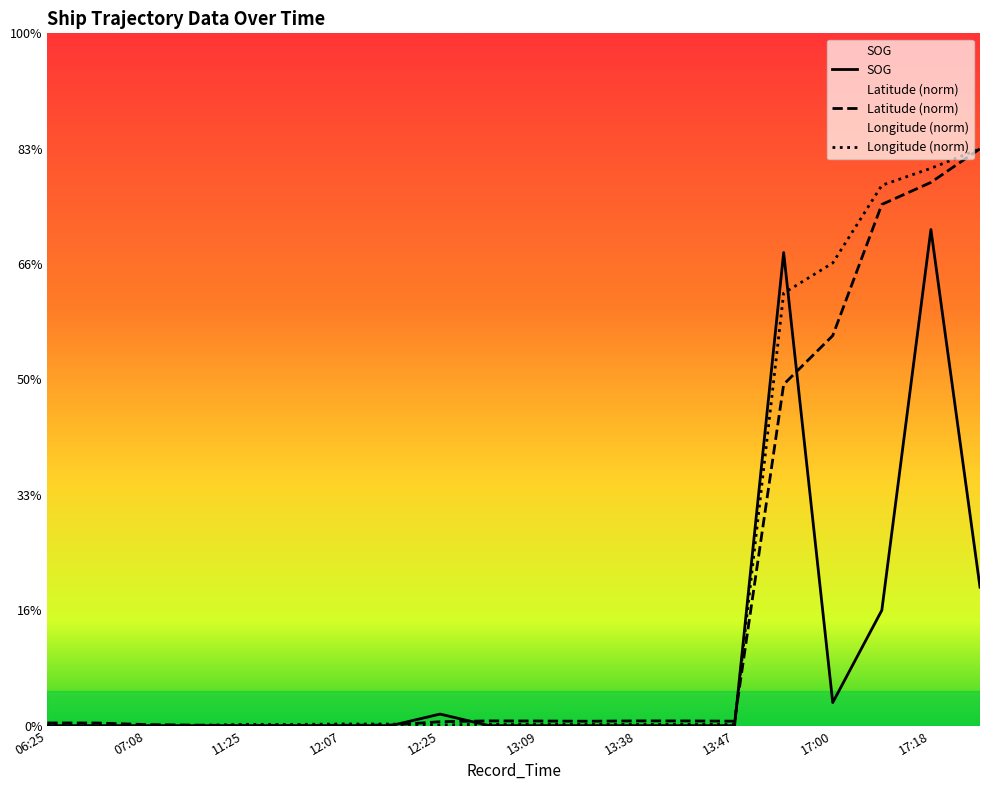

Is the value of SOG at 11:41 greater than the value of Longitude at 11:25?

No